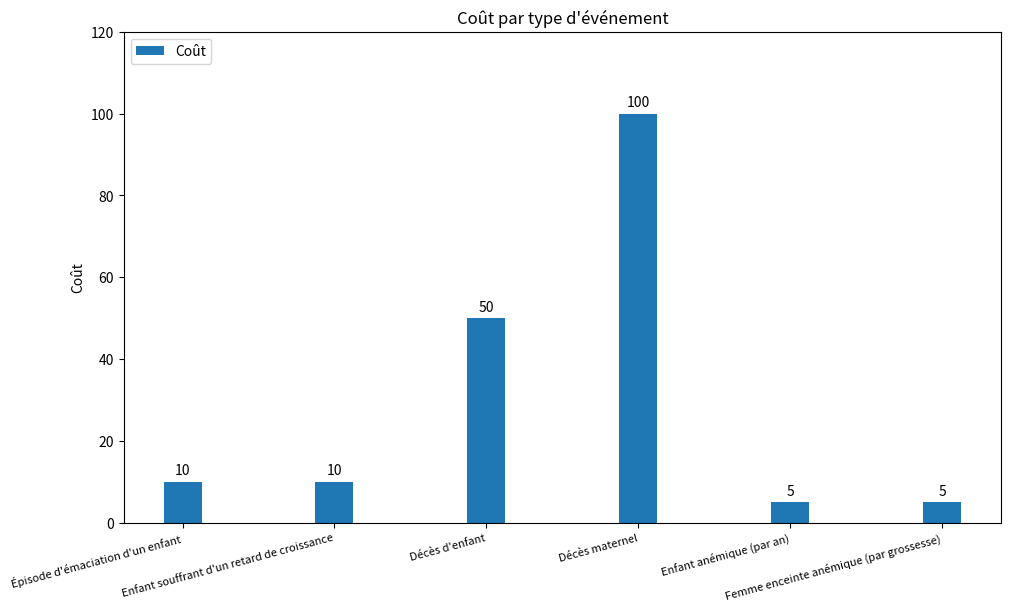

How many distinct data groups are displayed?

1